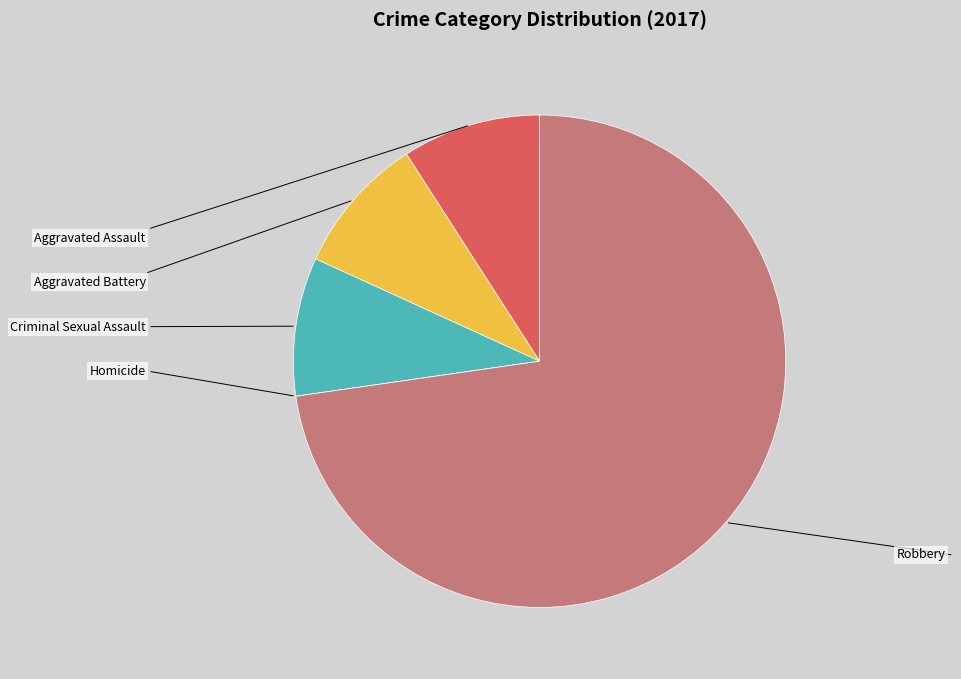

What is the smallest slice in the pie chart?

Homicide